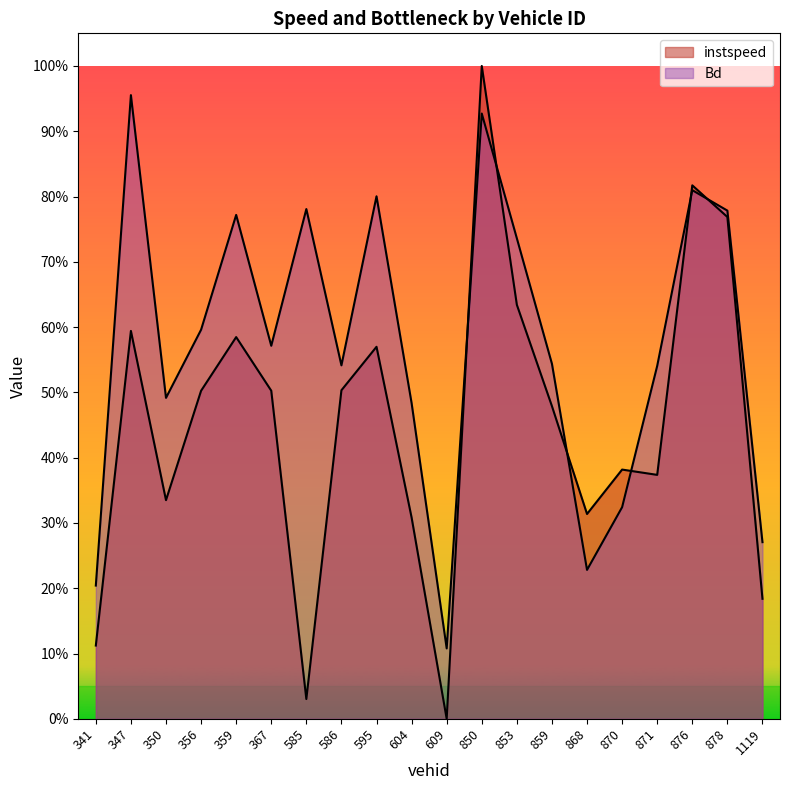

Reading left to right, transcribe all the data shown in this chart.

instspeed: 0.1	0.6	0.3	0.5	0.6	0.5	0.0	0.5	0.6	0.3	0.0	1.0	0.6	0.5	0.3	0.4	0.4	0.8	0.8	0.2
Bd: 0.2	1.0	0.5	0.6	0.8	0.6	0.8	0.5	0.8	0.5	0.1	0.9	0.7	0.5	0.2	0.3	0.5	0.8	0.8	0.3